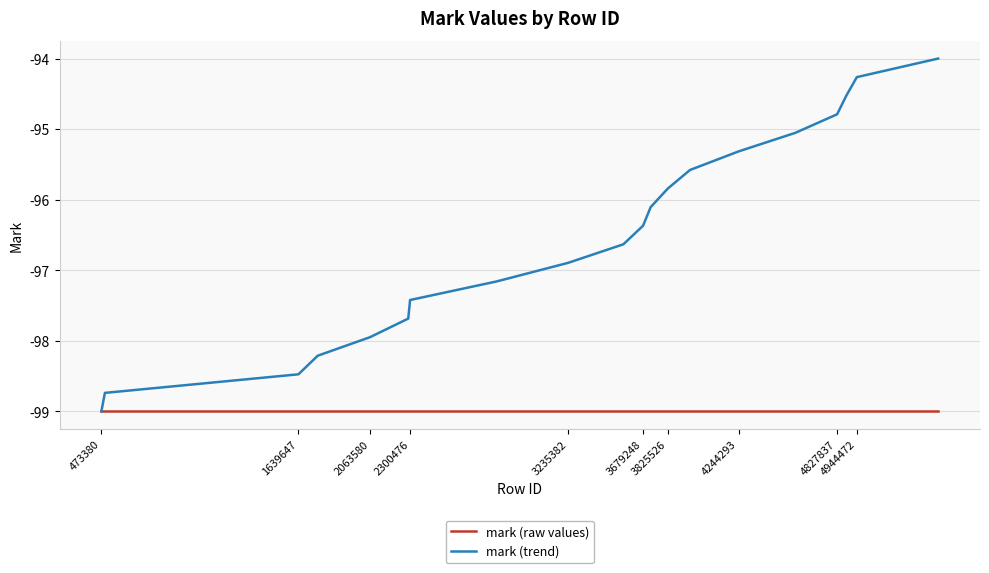

Which series has the largest total across all categories?

mark (trend)